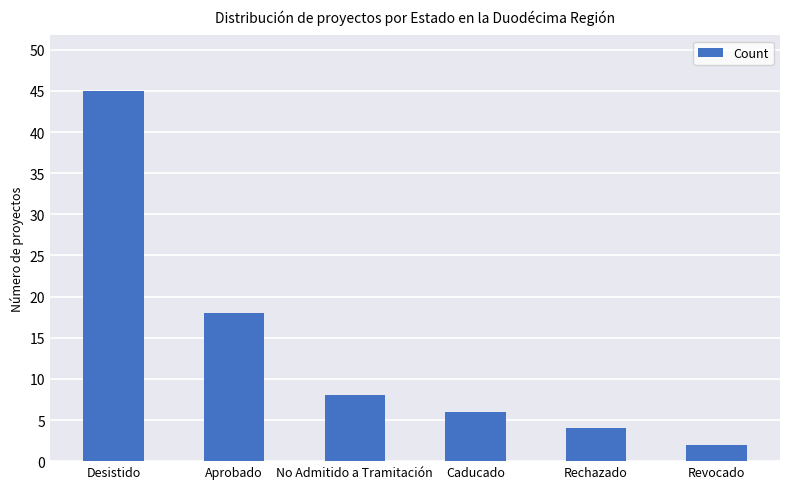

Rank the categories by value from highest to lowest.

Desistido, Aprobado, No Admitido a Tramitación, Caducado, Rechazado, Revocado